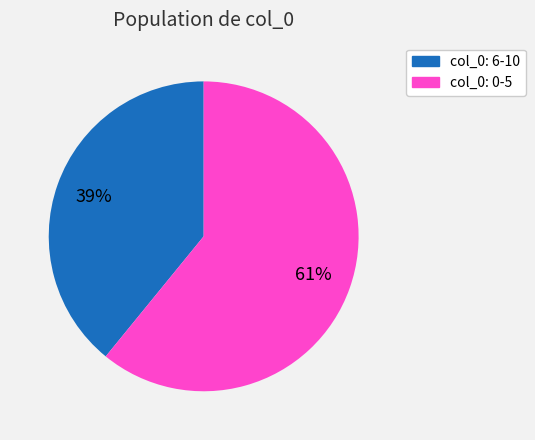

How many segments does this pie chart have?

2